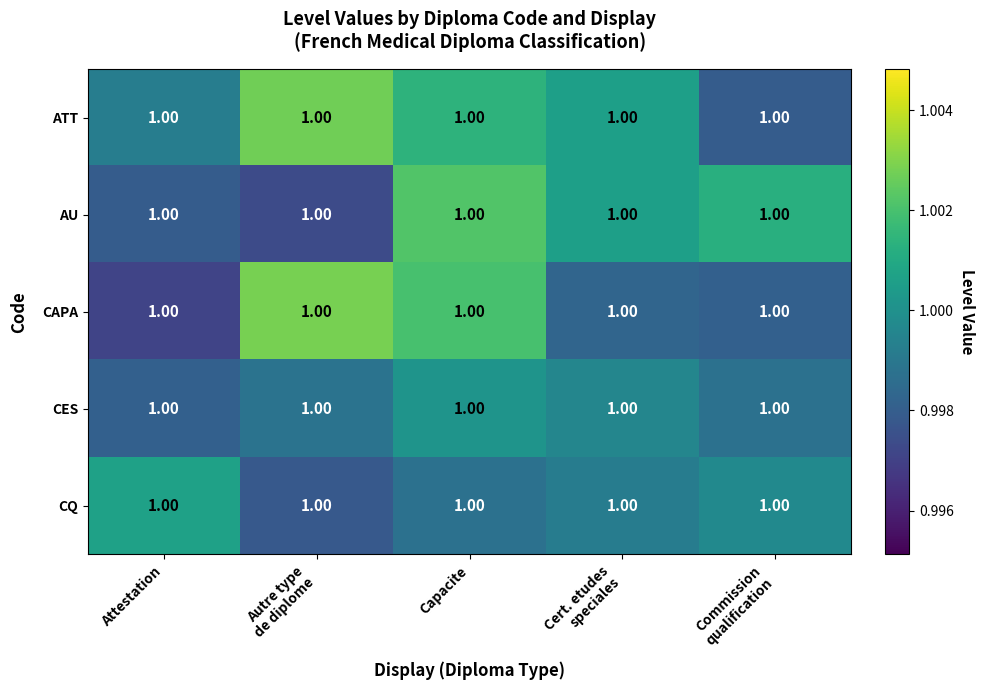

At which category does the chart reach its minimum across all series?

Attestation